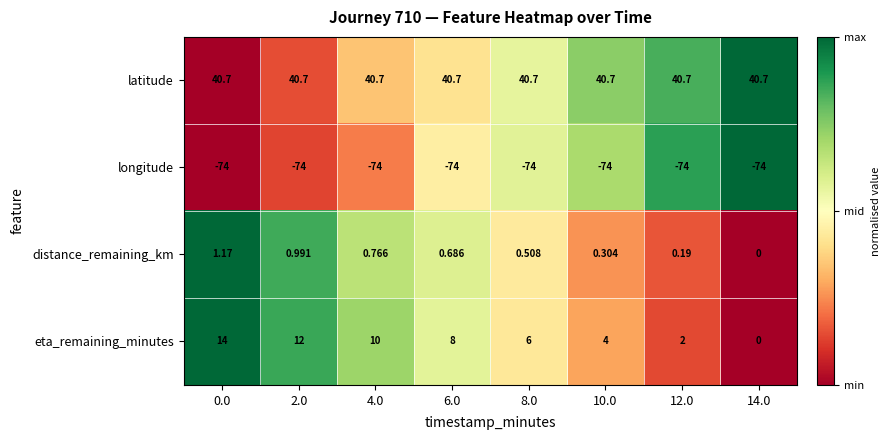

Which series has the largest range (max minus min)?

eta_remaining_minutes